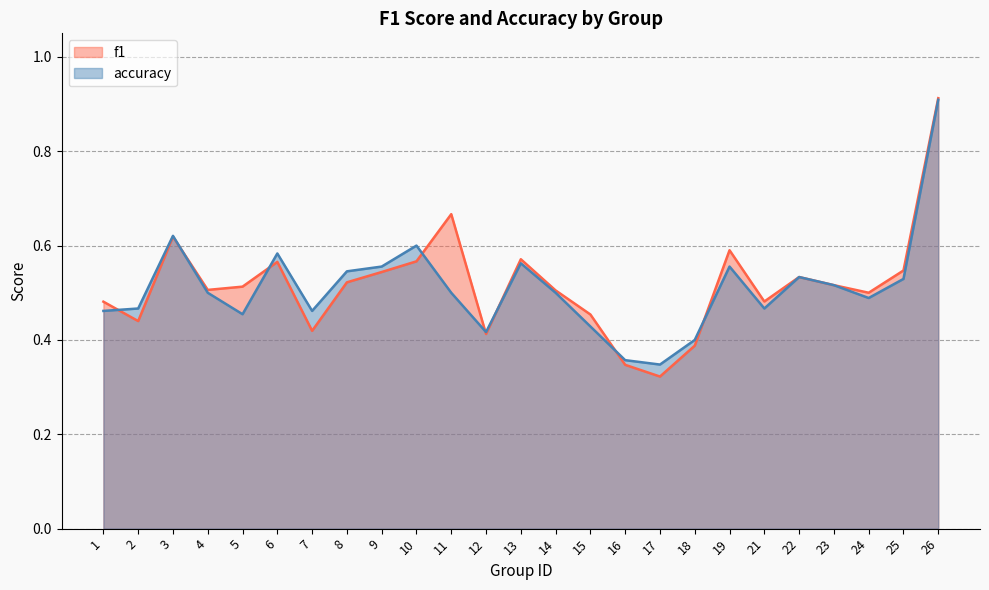

At which category is the sum across all series the highest?

26